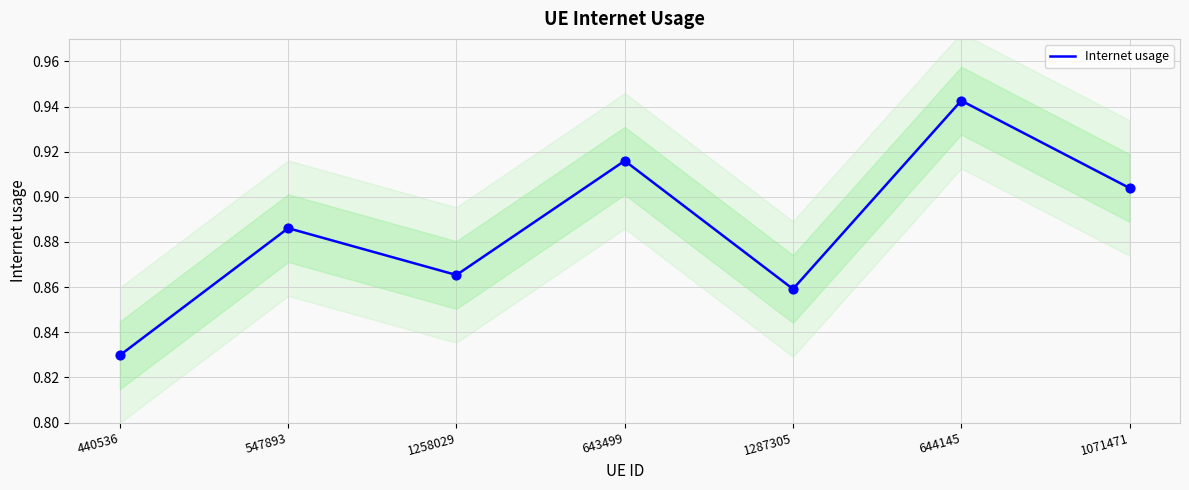

Which has a higher value, 644145 or 440536?

644145